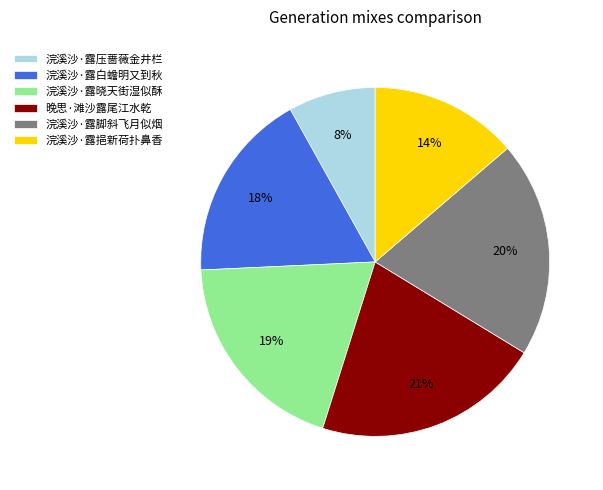

To the nearest percent, what is the difference between the 浣溪沙·露脚斜飞月似烟 and 浣溪沙·露压蔷薇金井栏 slice percentages?

12%